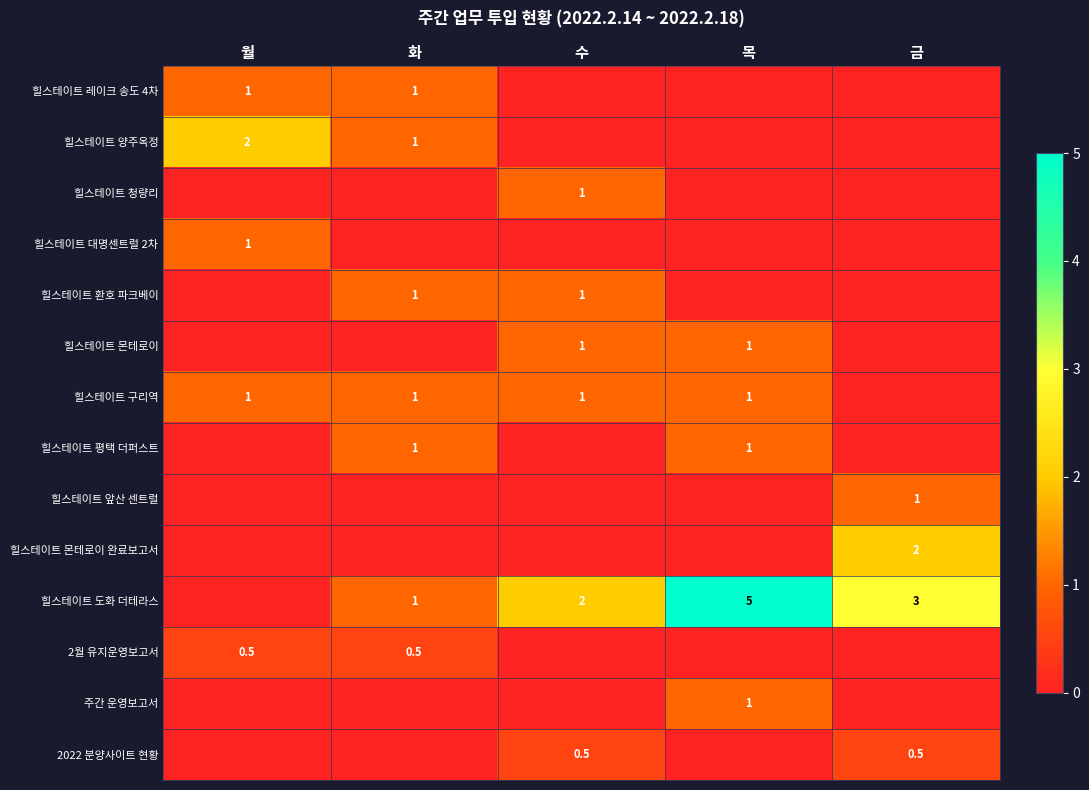

What is the spread (max minus min) of values at 목?

5.0